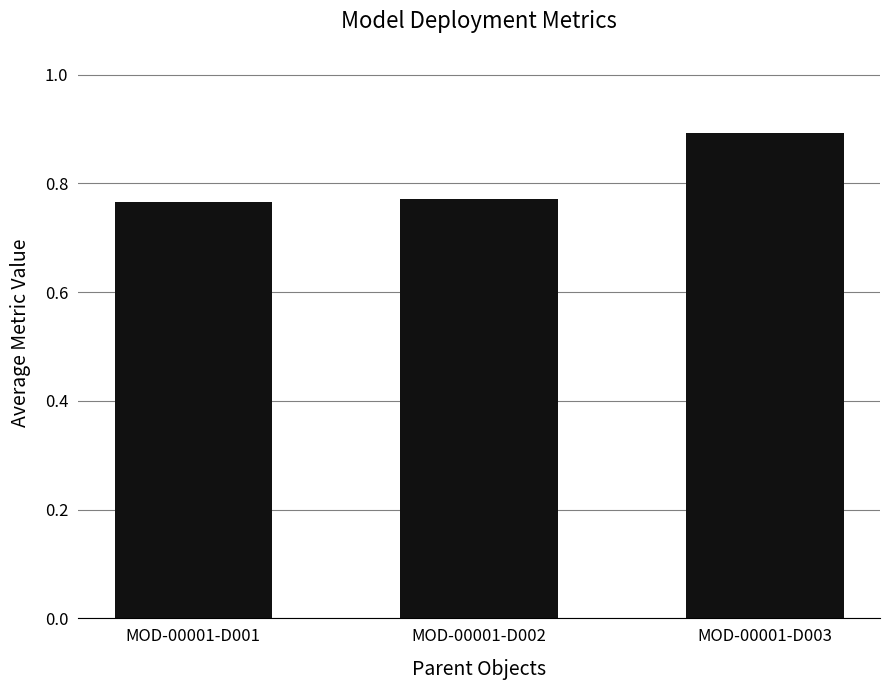

What is the value of the 3rd bar from the left?

0.9